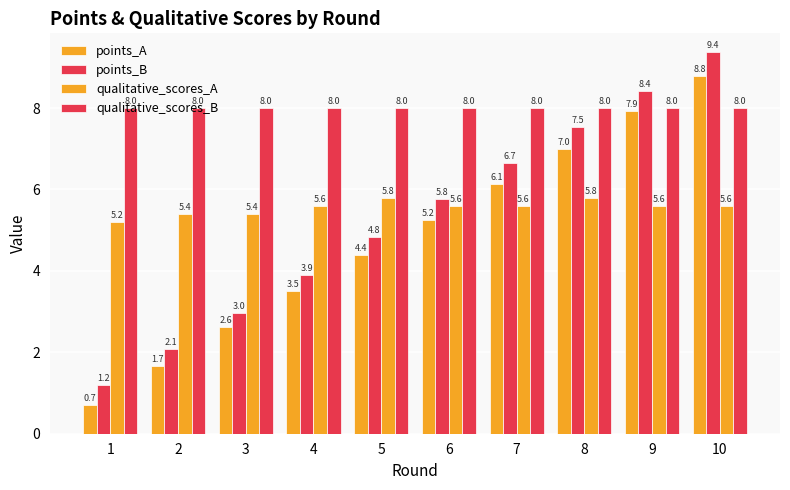

Read the points_B value at 8.

7.5